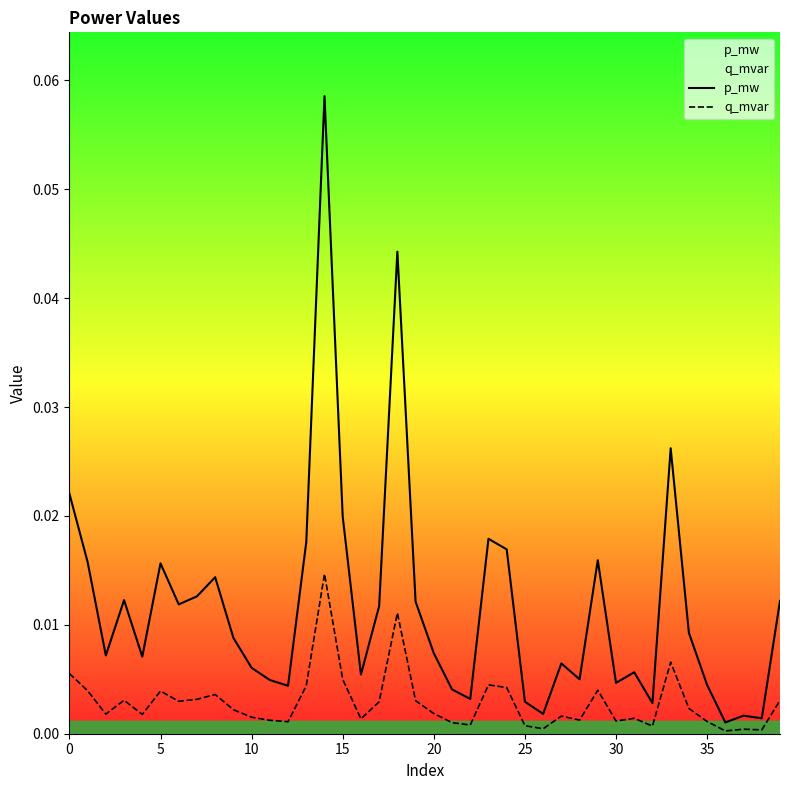

Does the chart have visible grid lines?

No